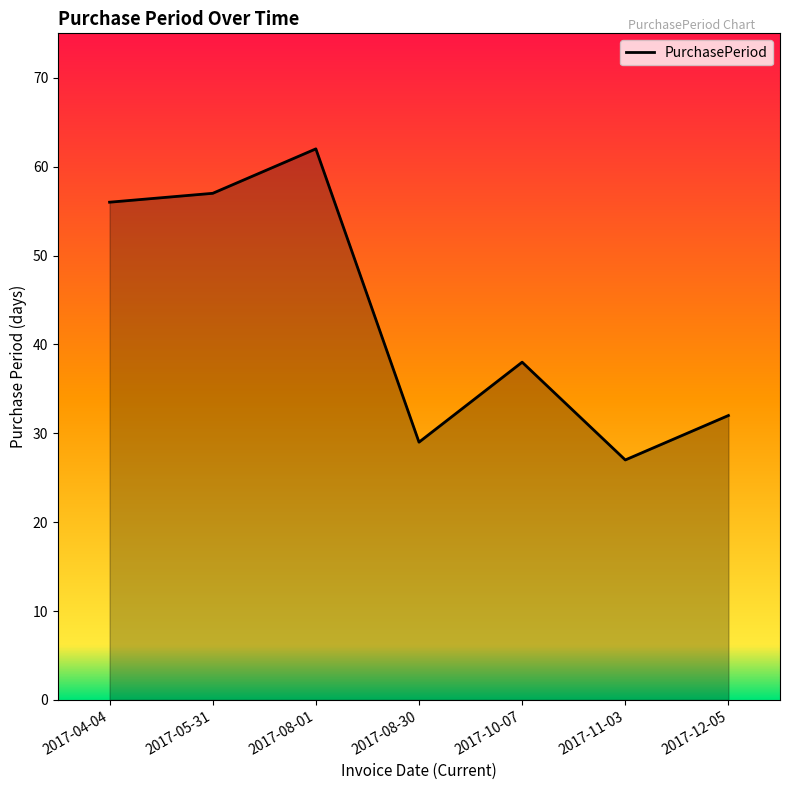

What is the change in value from 2017-05-31 to 2017-12-05?

-25